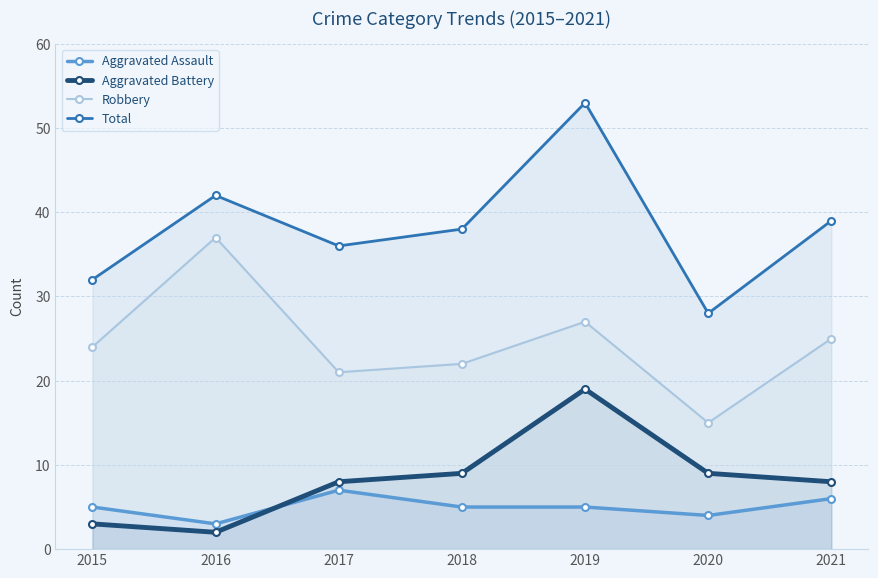

What is the minimum value for Robbery?

15